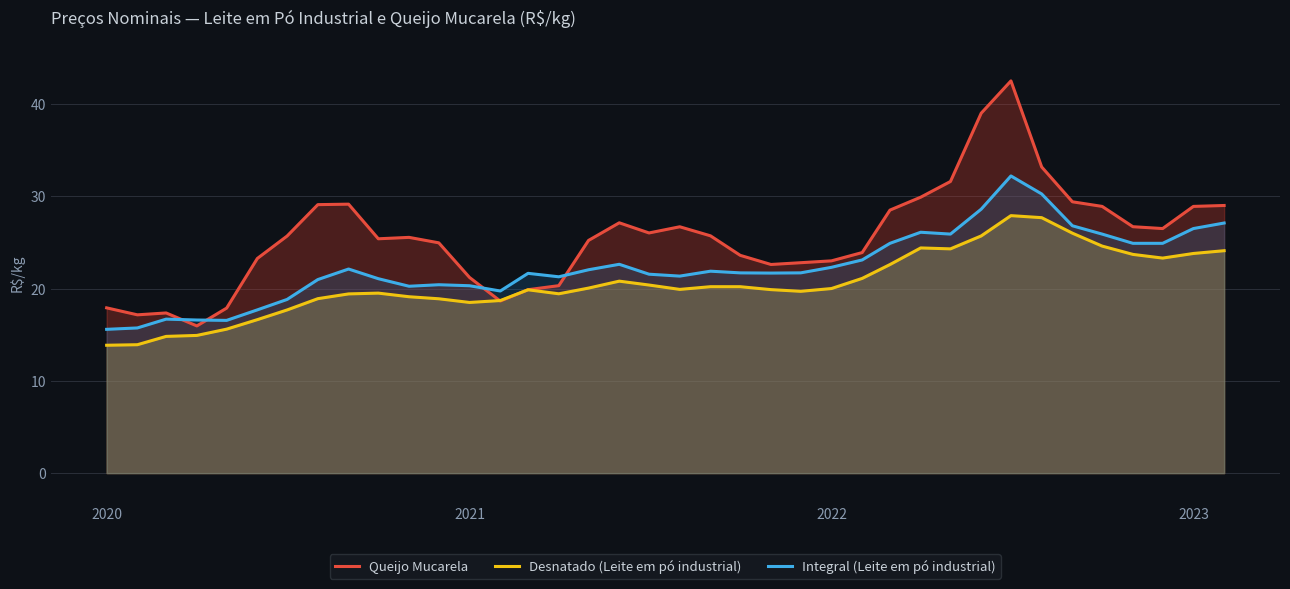

True or false: Integral (Leite em pó industrial) and Desnatado (Leite em pó industrial) cross at least once.

False